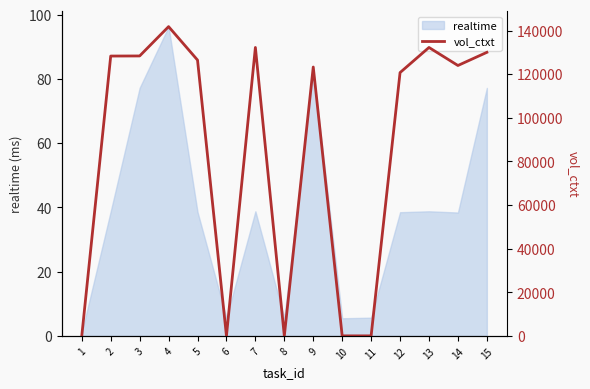

Where is the first local minimum?

6